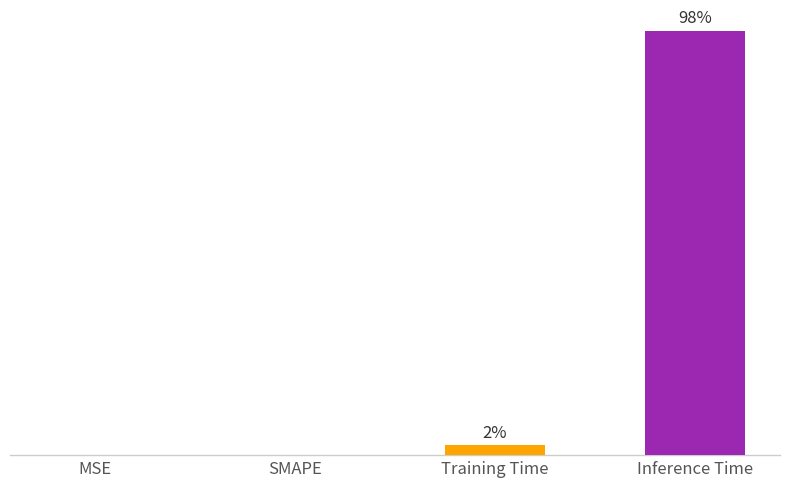

Between Inference Time and SMAPE, which is larger?

Inference Time